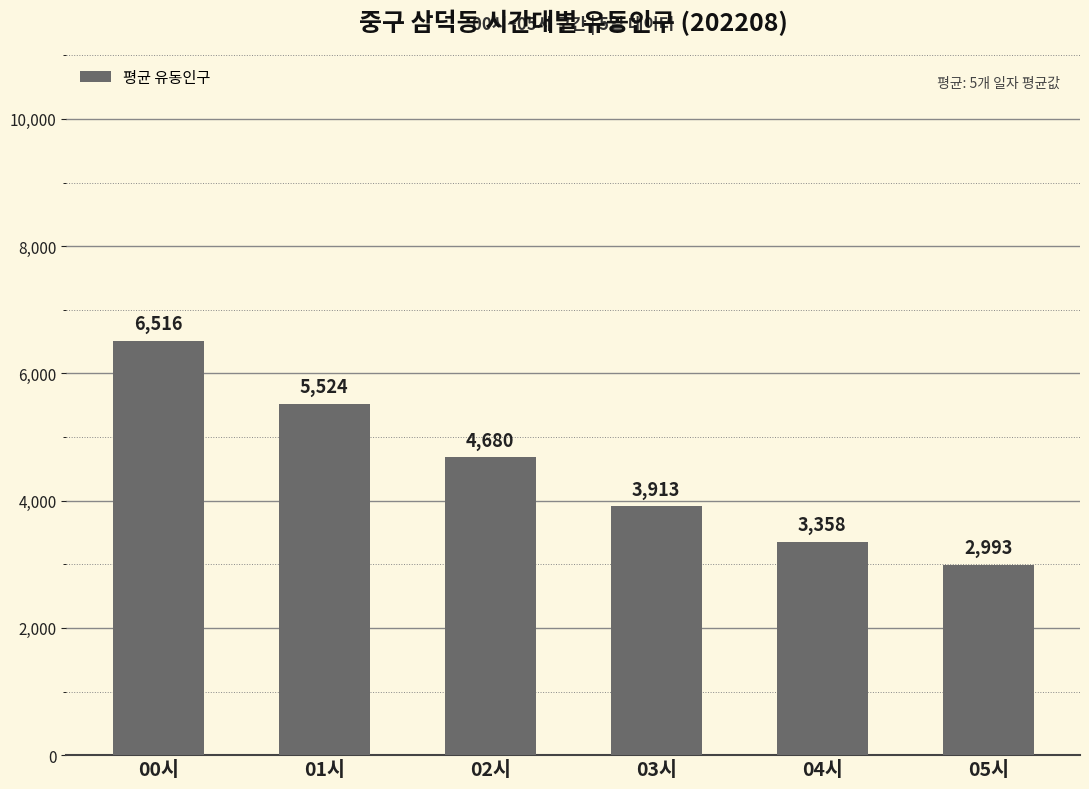

The value at 02시 is 4680.4. True or false?

True